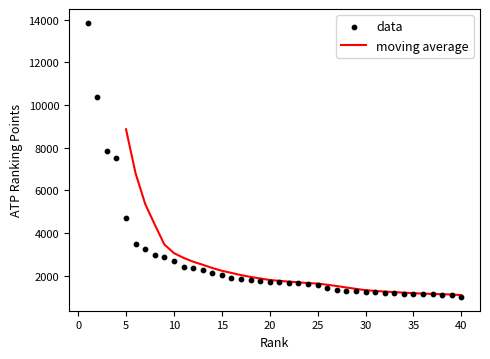

What is the change in value from 29 to 39?

-217